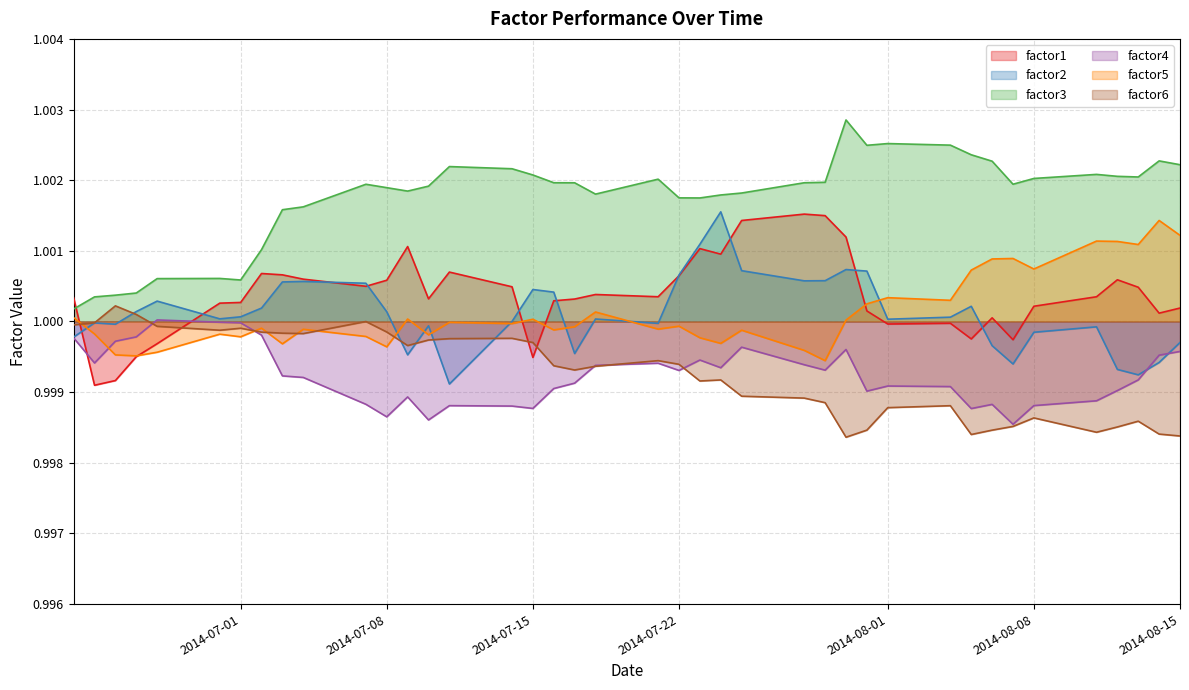

Which series ends up on top after the final intersection of factor1 and factor6?

factor1